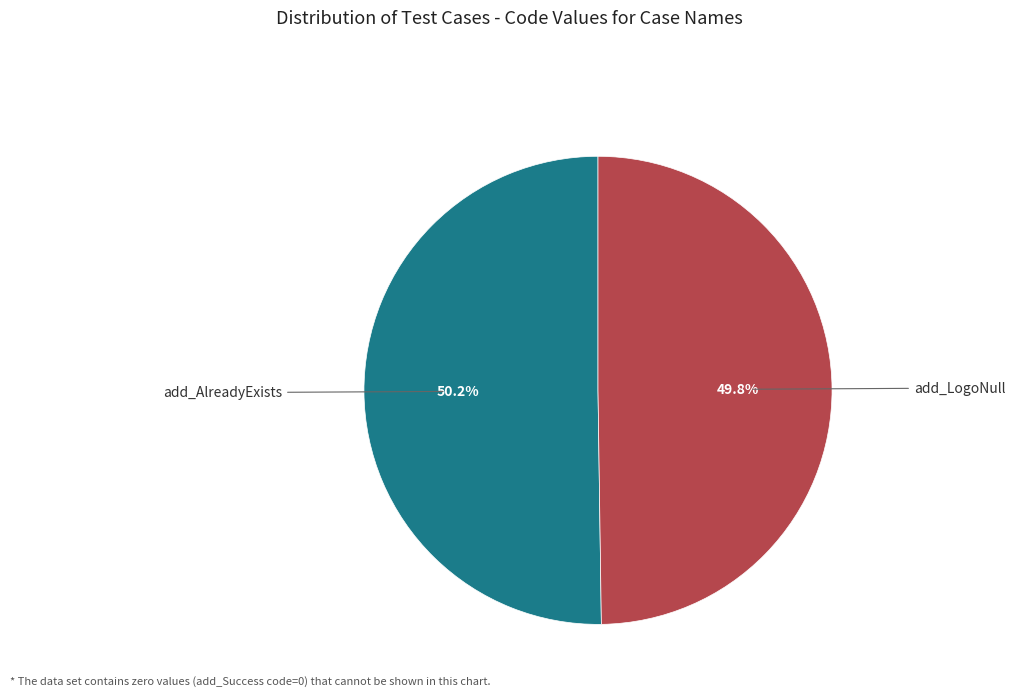

Count the number of slices in the pie.

2